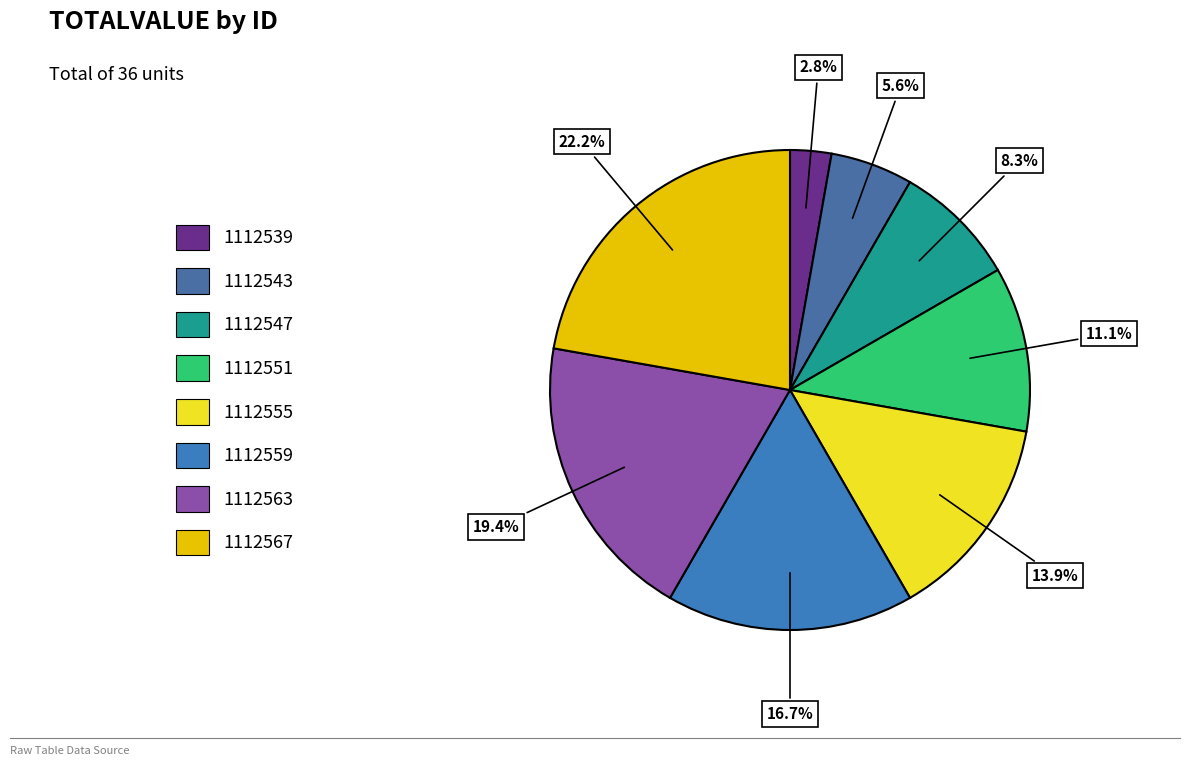

Which slice is the smallest?

1112539